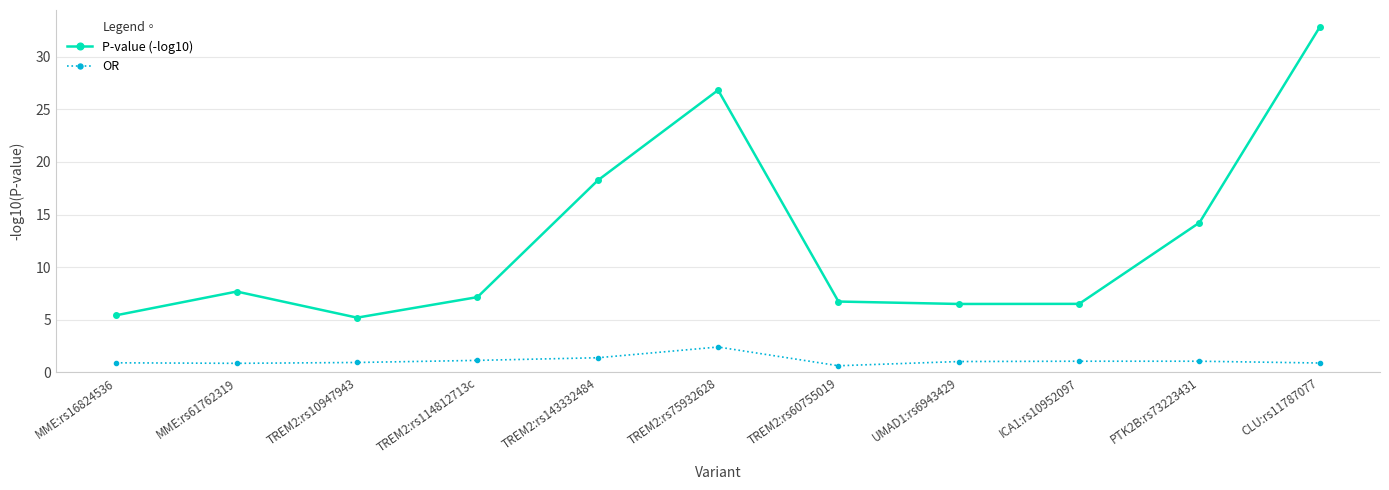

Between TREM2:rs143332484 and UMAD1:rs6943429, which series saw the biggest shift?

P-value (-log10)